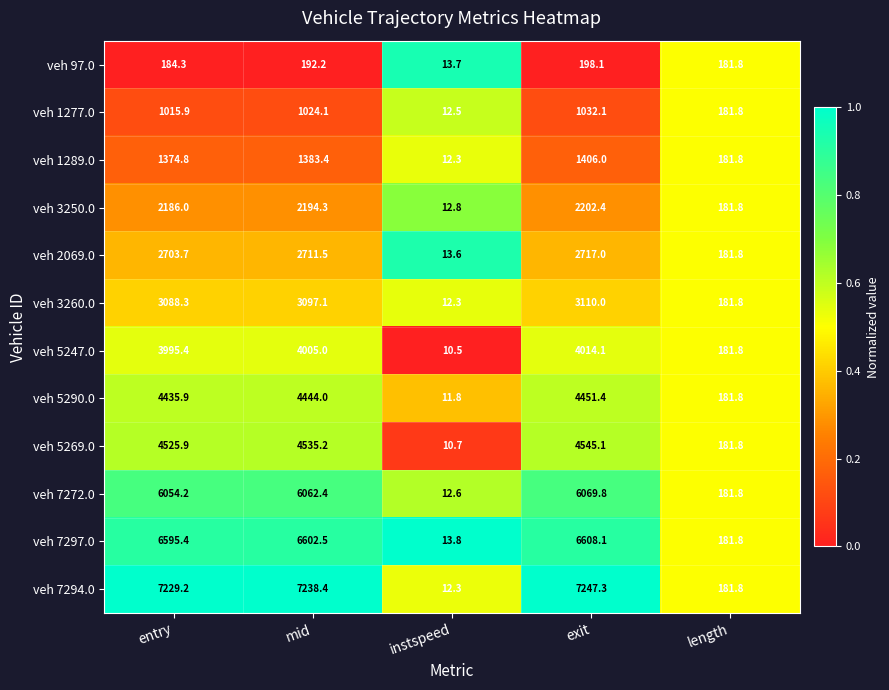

At which label is veh 1277.0 closest to 522?

length